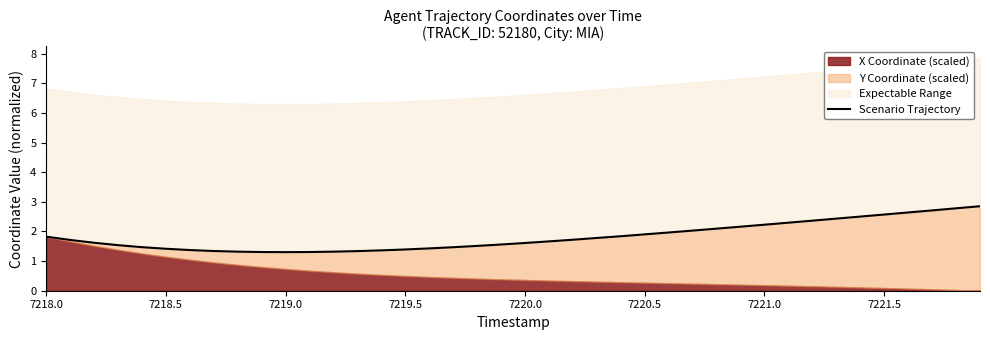

What is the average value?

1.8